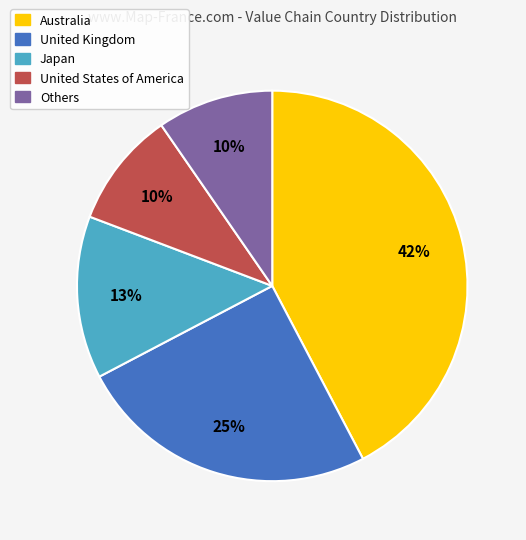

To the nearest percent, what is the combined percentage of Australia and United Kingdom?

67%